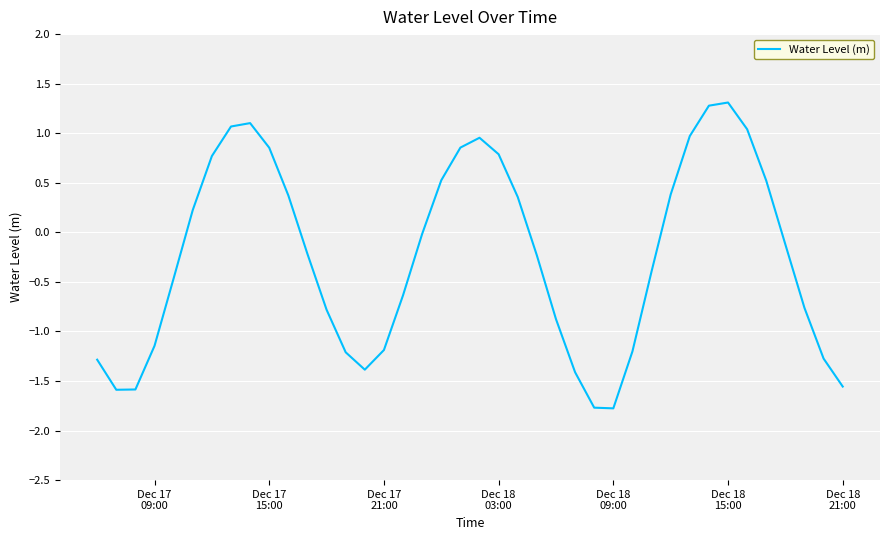

What is the difference between the maximum and minimum values?

3.1